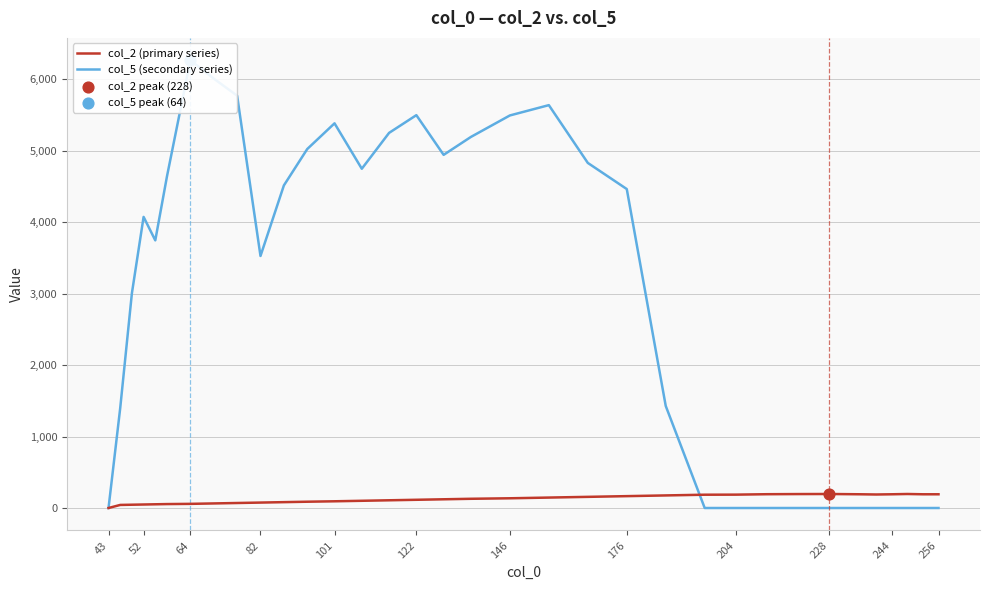

Which series reaches the maximum Y coordinate?

col_5 (secondary series)